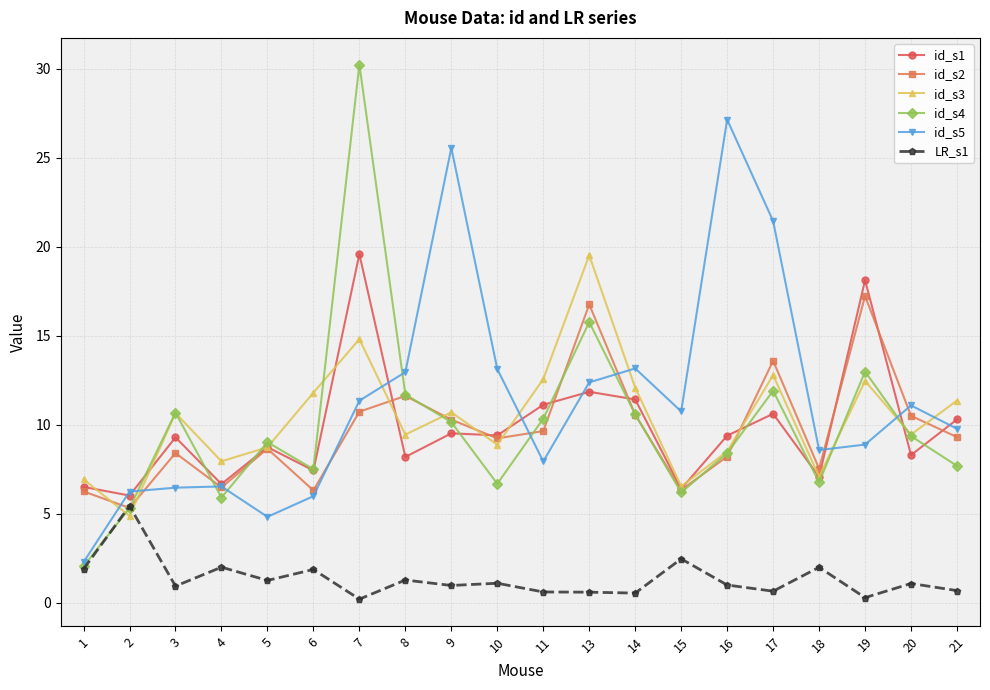

Which series changed the most between 7 and 16?

id_s4